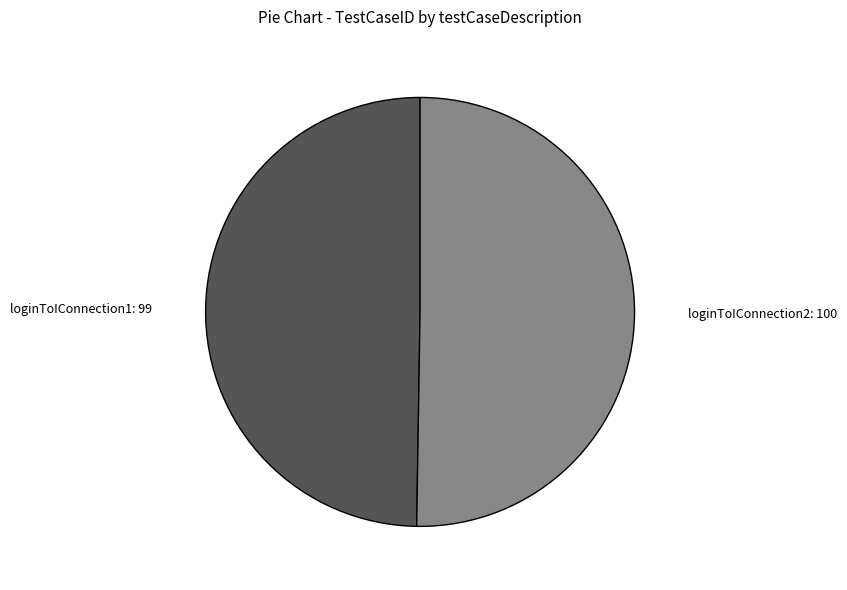

Which has a higher value, loginToIConnection1: 99 or loginToIConnection2: 100?

loginToIConnection2: 100